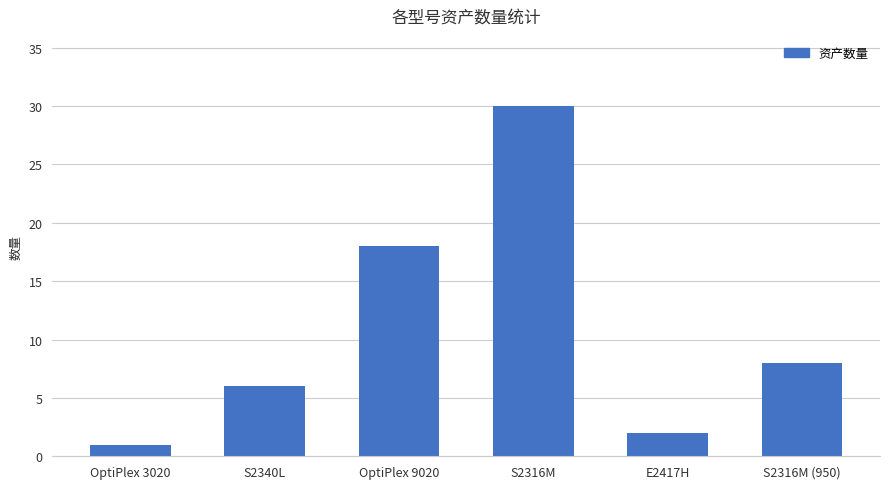

What is the change in value from S2340L to S2316M?

+24